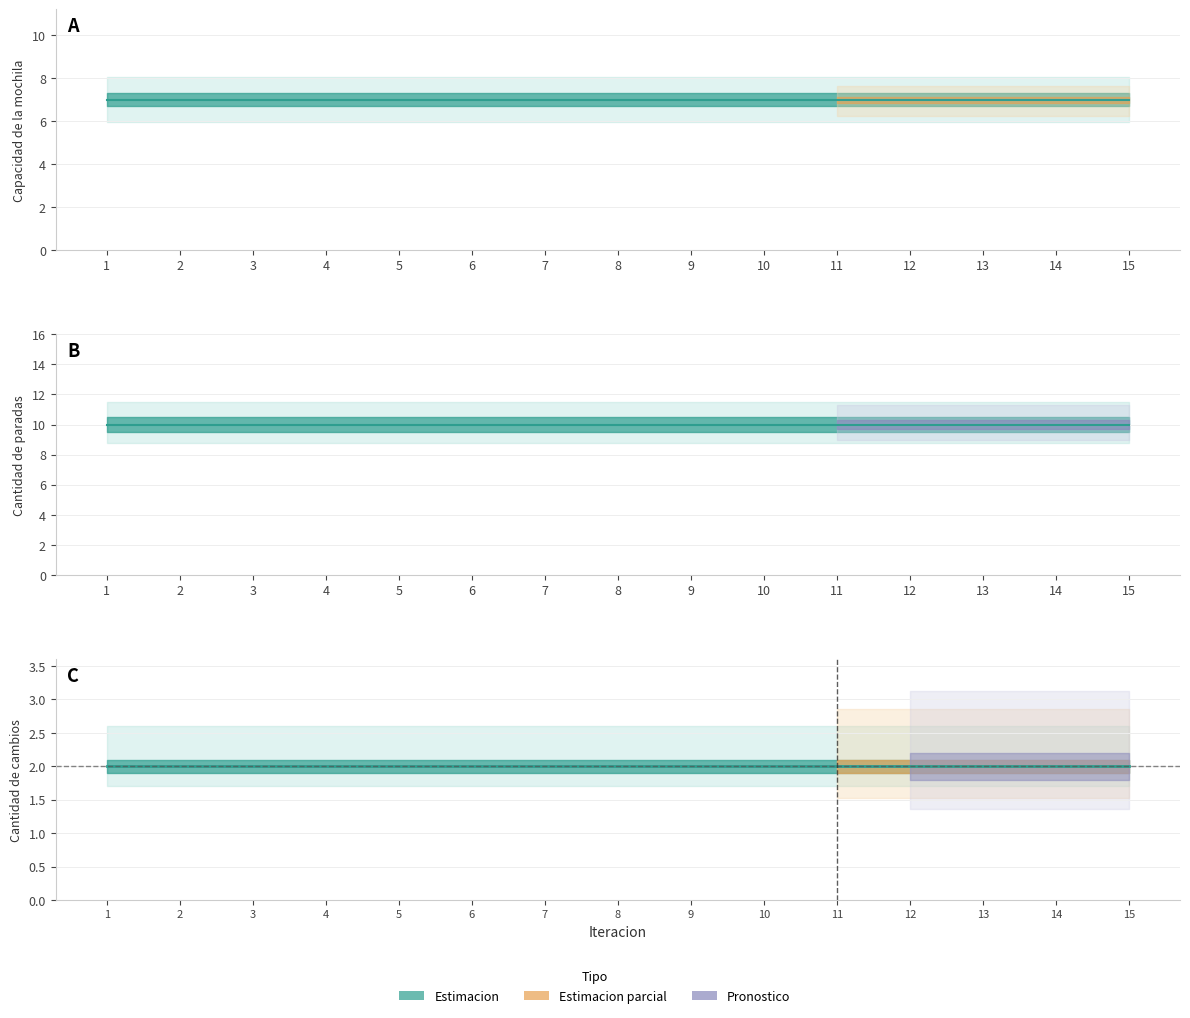

What is the maximum value shown in the chart?

10